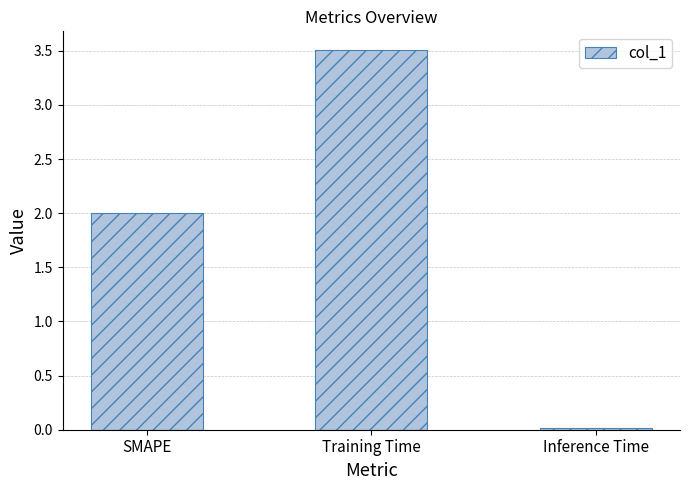

What is the approximate value at Training Time?

3.5